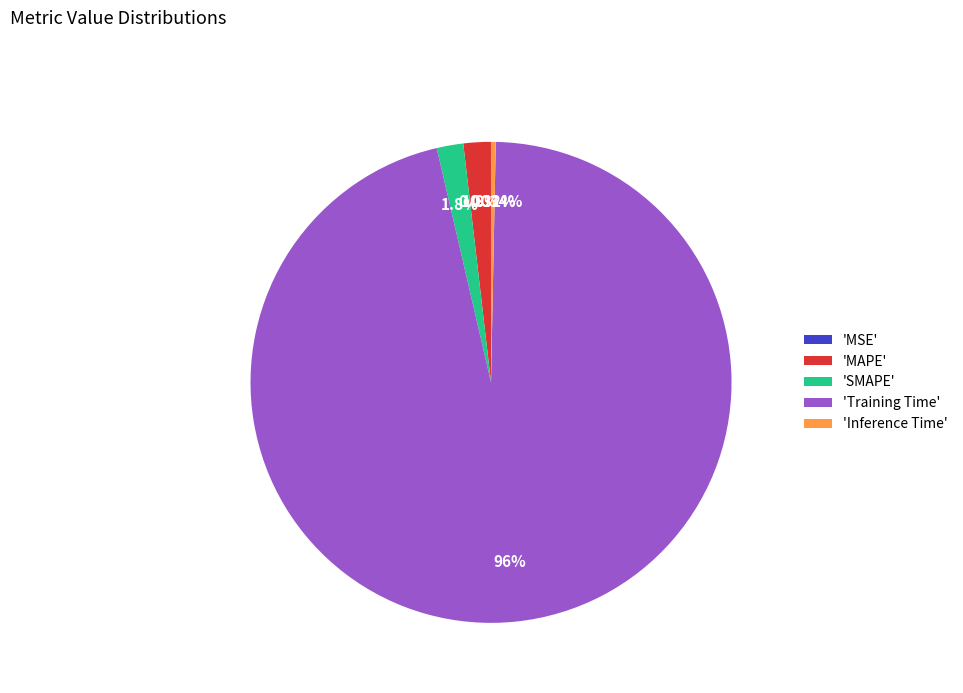

What is the largest slice in the pie chart?

'Training Time'